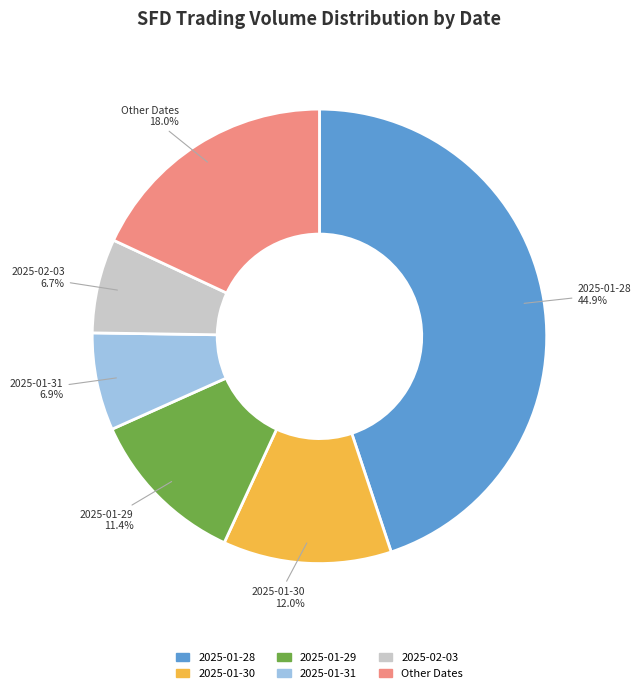

Is there any slice that represents more than half of the pie?

No